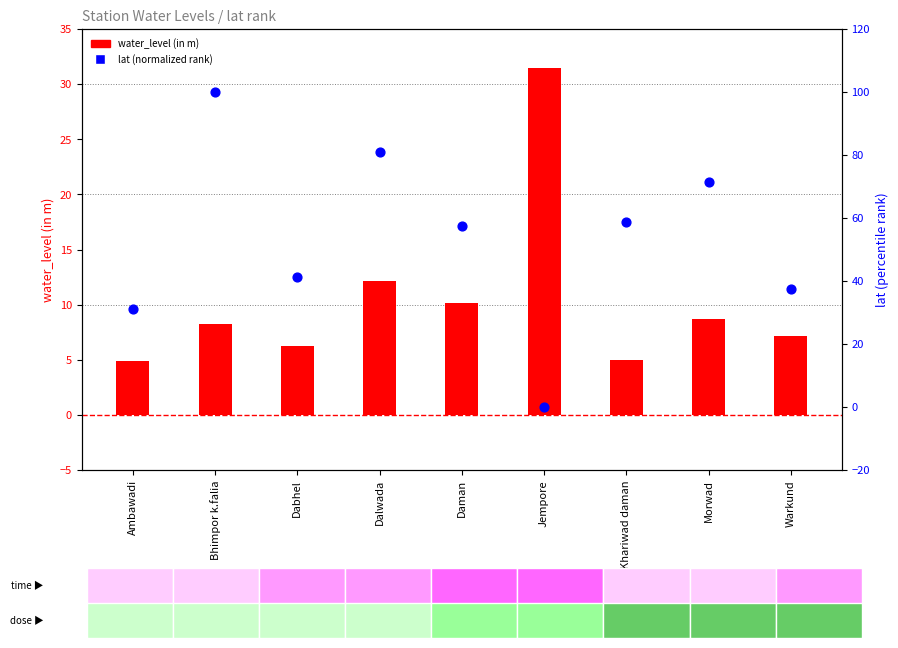

Which series has the widest spread of Y values?

lat (normalized rank)